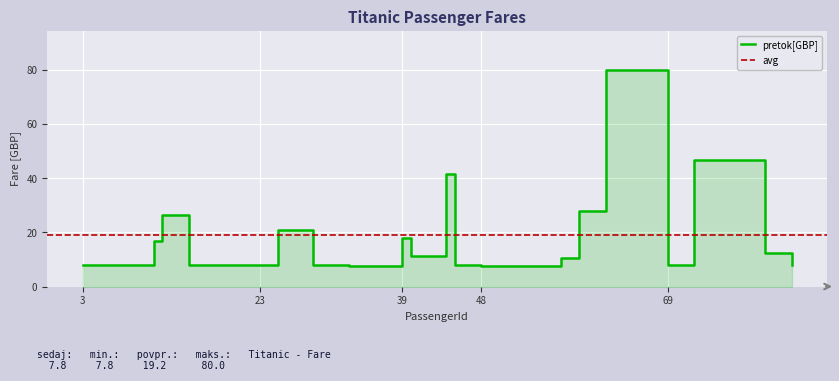

List the labels in order of value, largest first.

62, 72, 44, 59, 12, 25, 39, 11, 80, 40, 57, 23, 3, 69, 29, 45, 15, 83, 33, 48